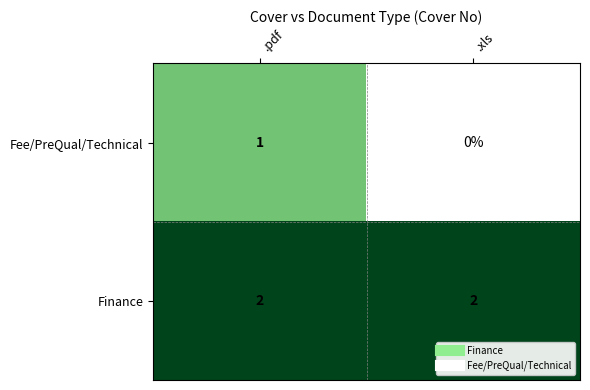

Count the number of categories in the chart.

2